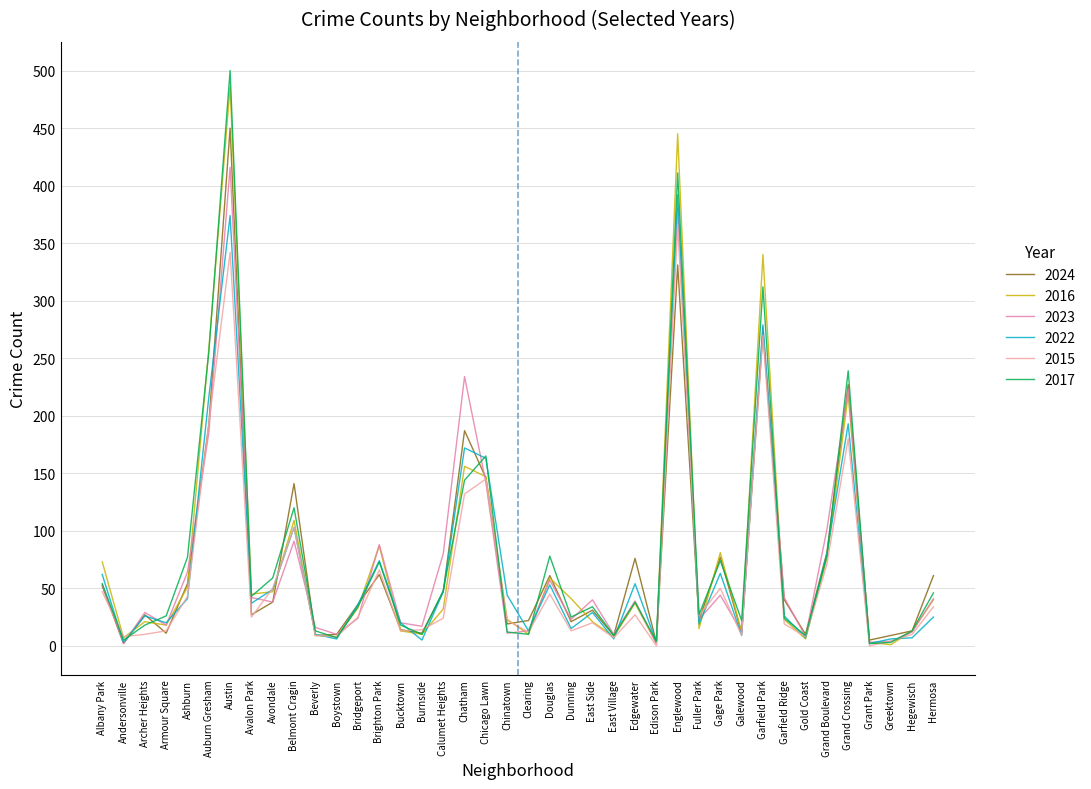

How many lines are shown in the chart?

6